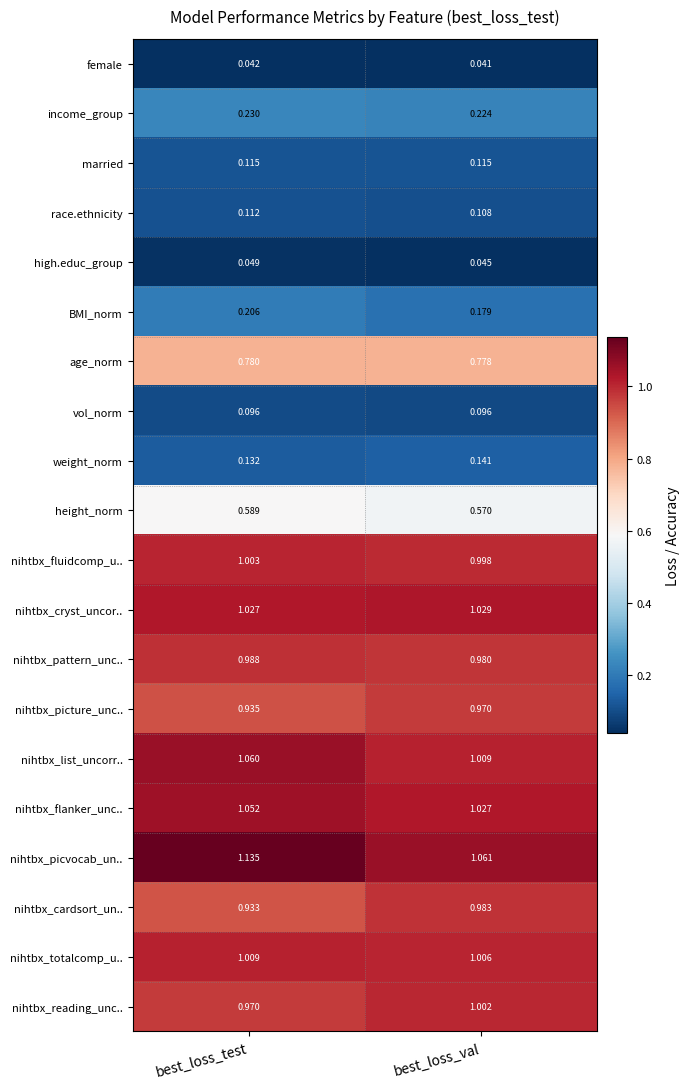

At which category is the sum across all series the highest?

best_loss_test